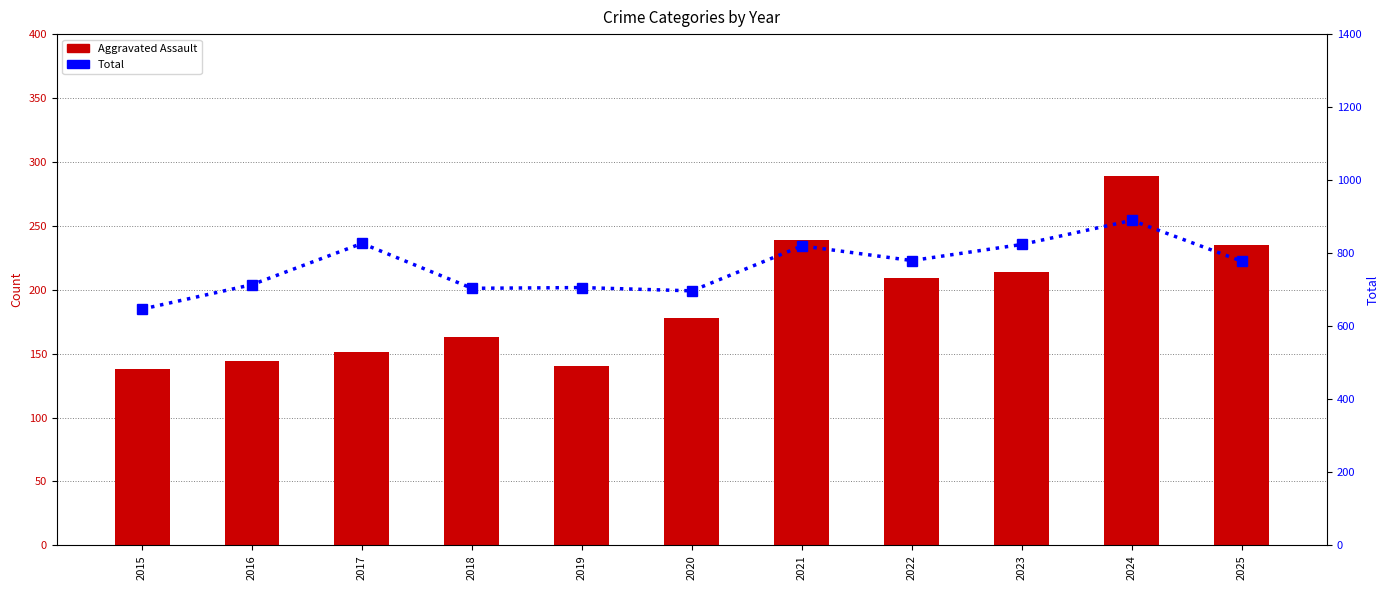

Reading left to right, what are all the values shown in this chart?

Aggravated Assault: 2015=138	2016=144	2017=151	2018=163	2019=140	2020=178	2021=239	2022=209	2023=214	2024=289	2025=235
Total: 2015=647	2016=714	2017=827	2018=704	2019=706	2020=697	2021=820	2022=780	2023=824	2024=890	2025=778